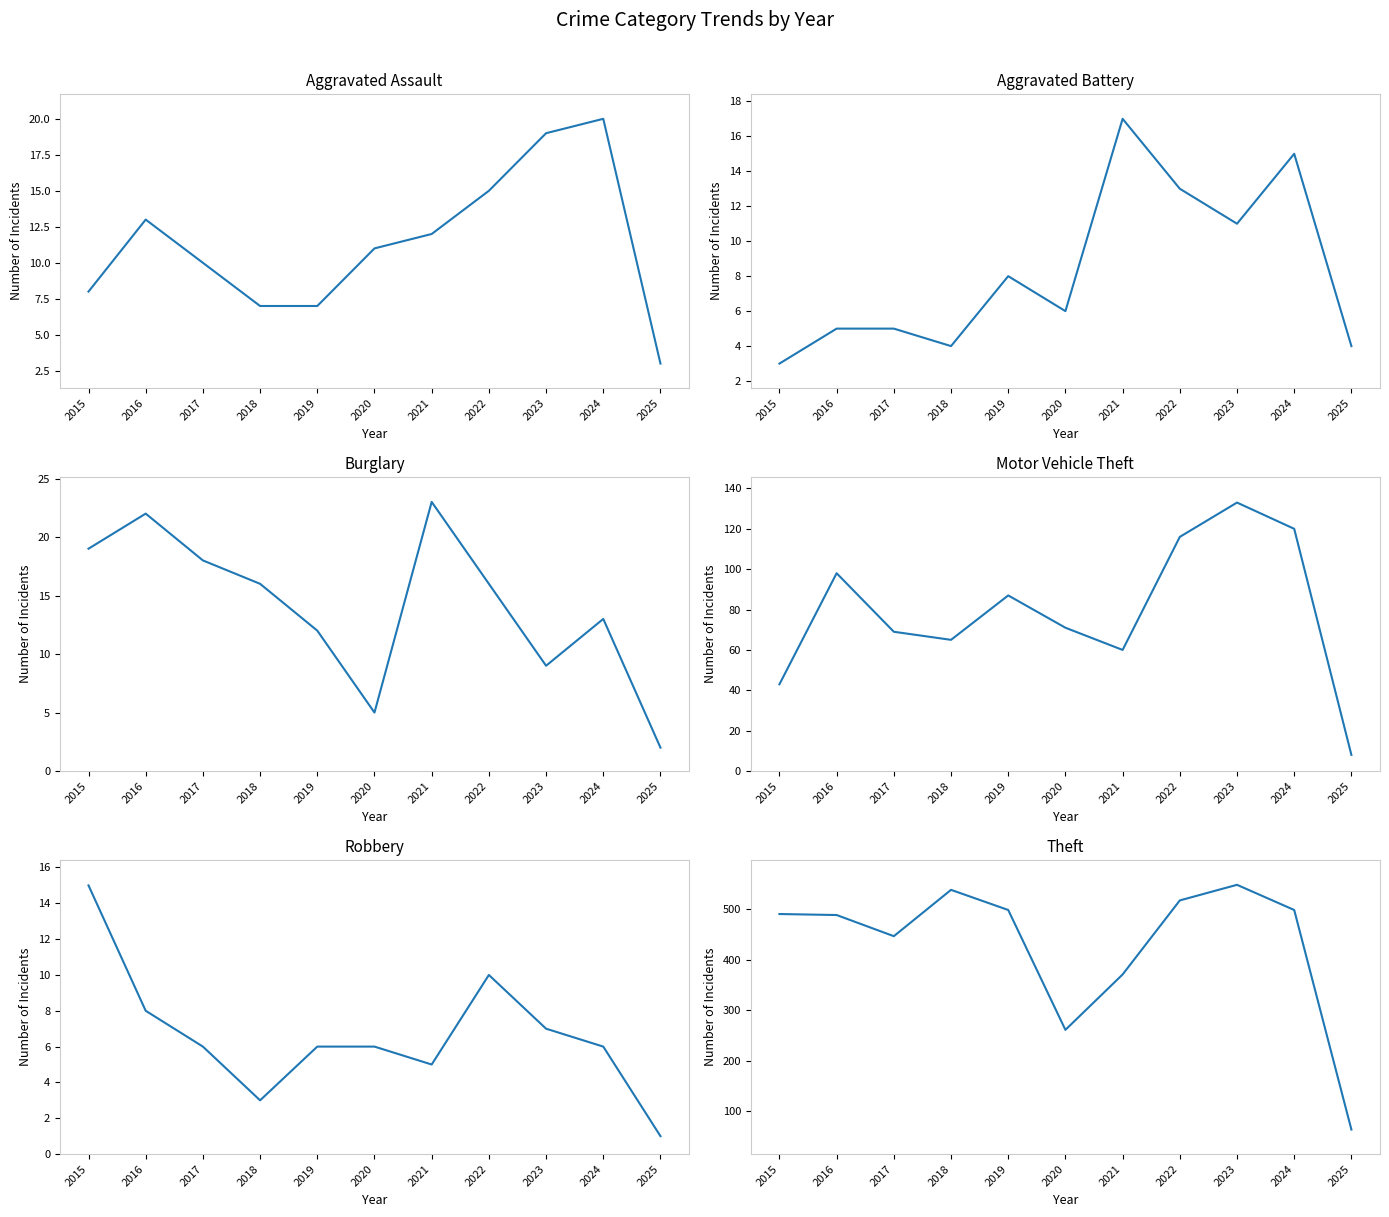

At which category does the chart reach its peak across all series?

2023